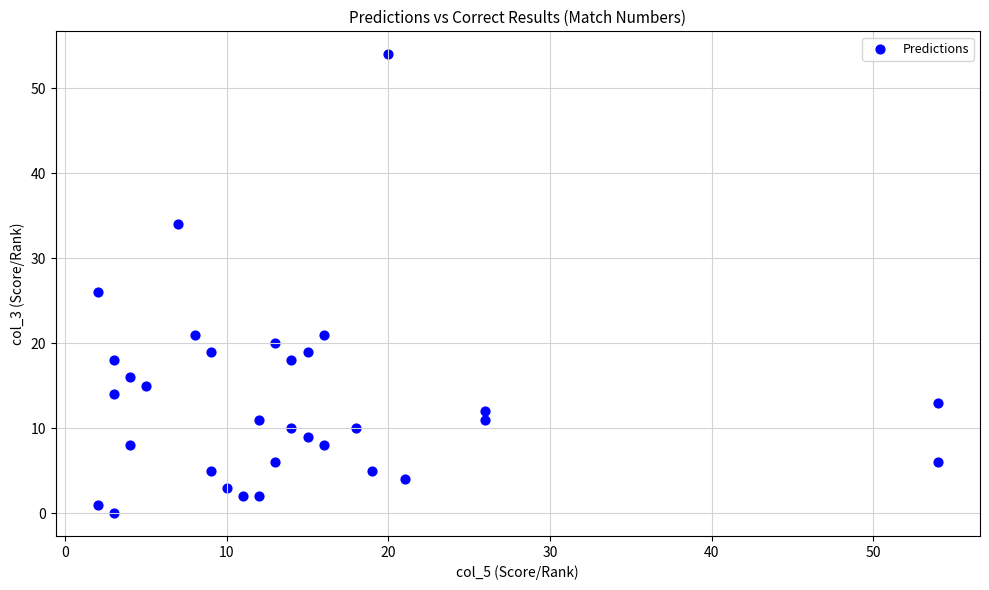

What is the range of Y values (max minus min)?

54